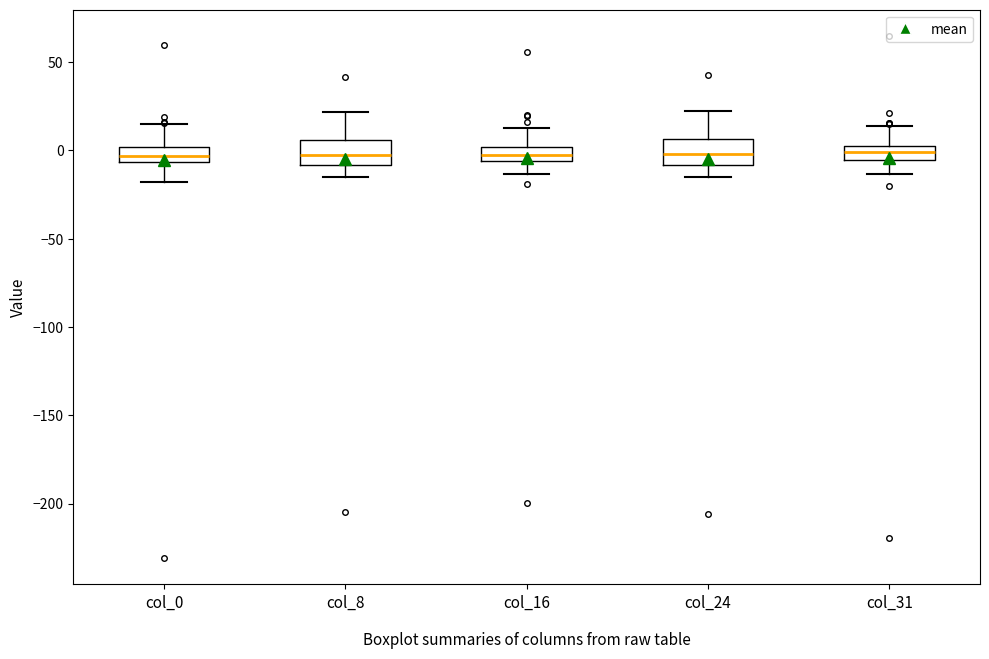

Where is the upper edge of the box for col_16 on the y-axis? The values are not printed on the chart, so give them approximately, as read against the axis.

0